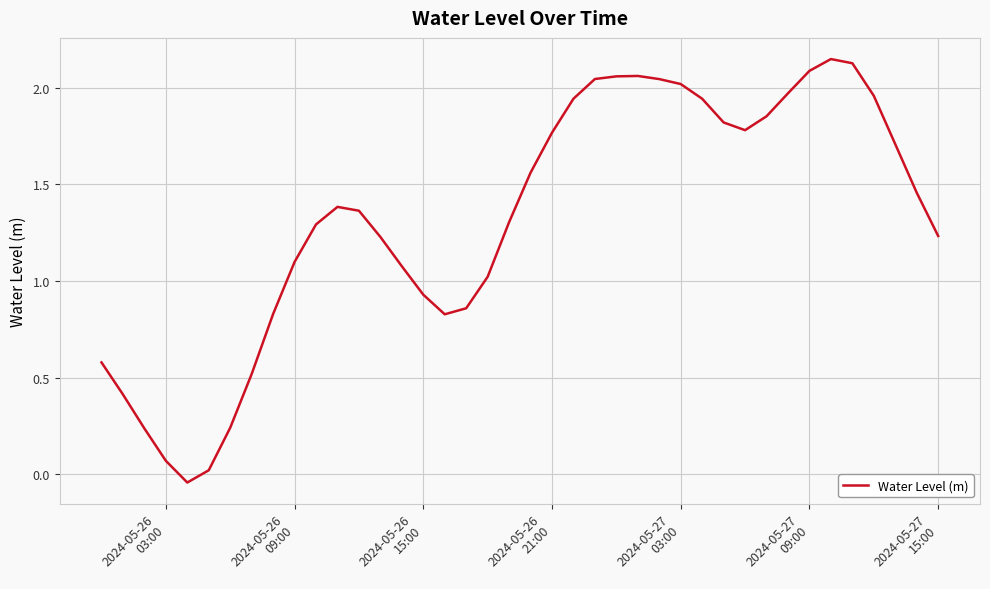

What is the difference between the maximum and minimum values?

2.2